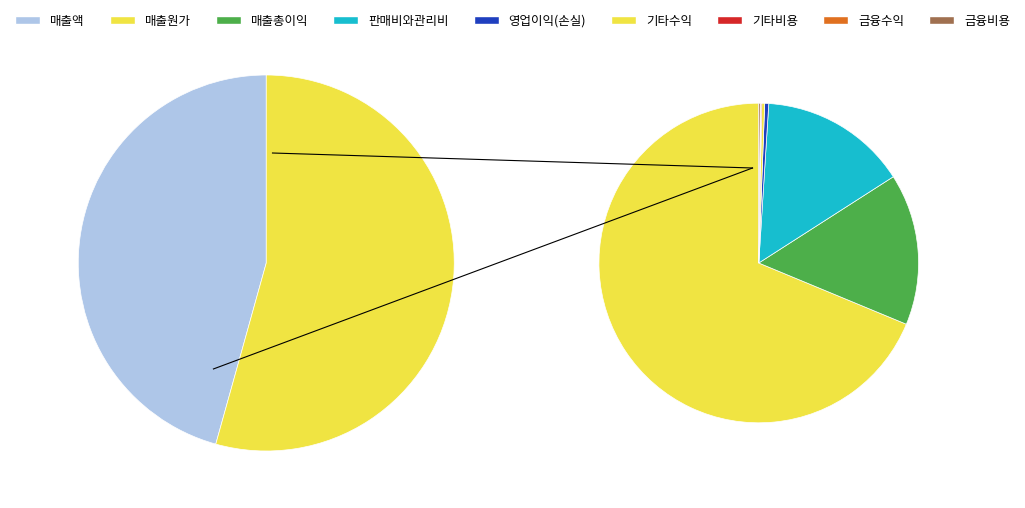

To the nearest percent, what percentage of the pie is 판매비와관리비?

8%